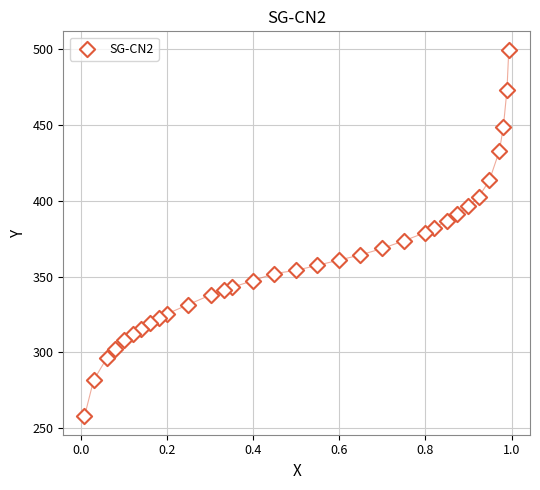

What is the range of X values (max minus min)?

1.0